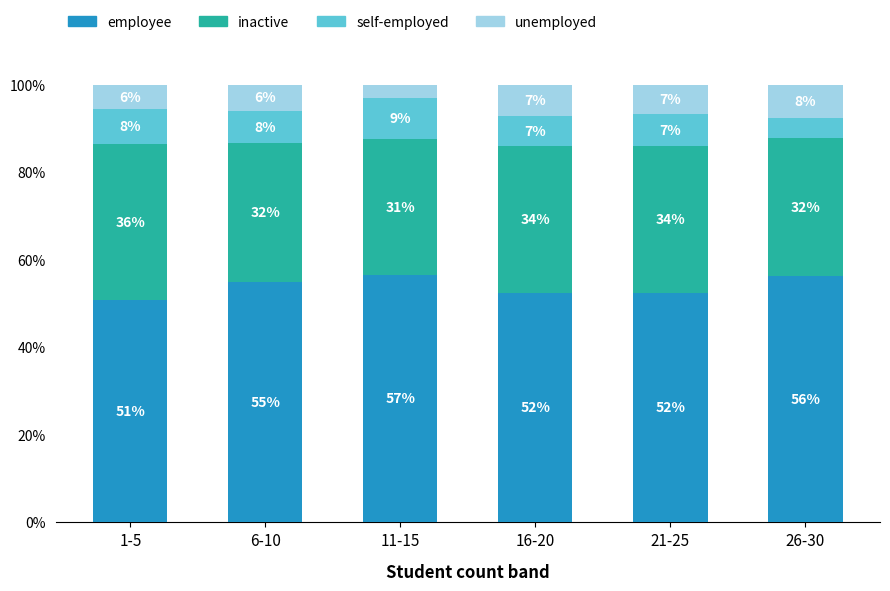

How many bars are there in total?

6